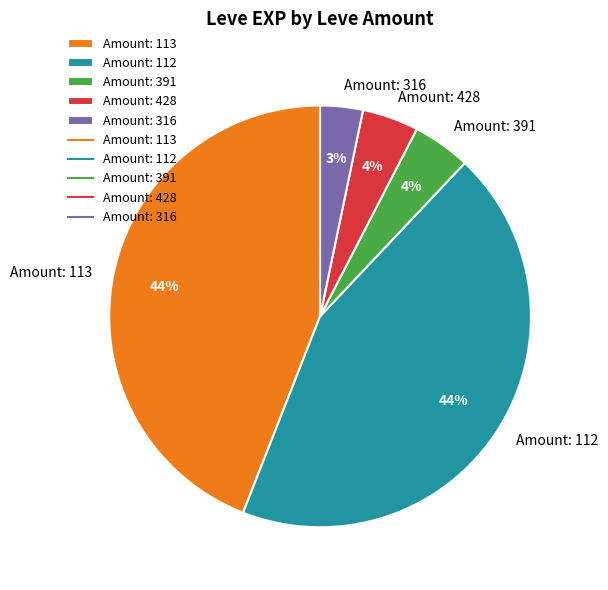

What percentage is the Amount: 316 slice, to the nearest percent?

3%